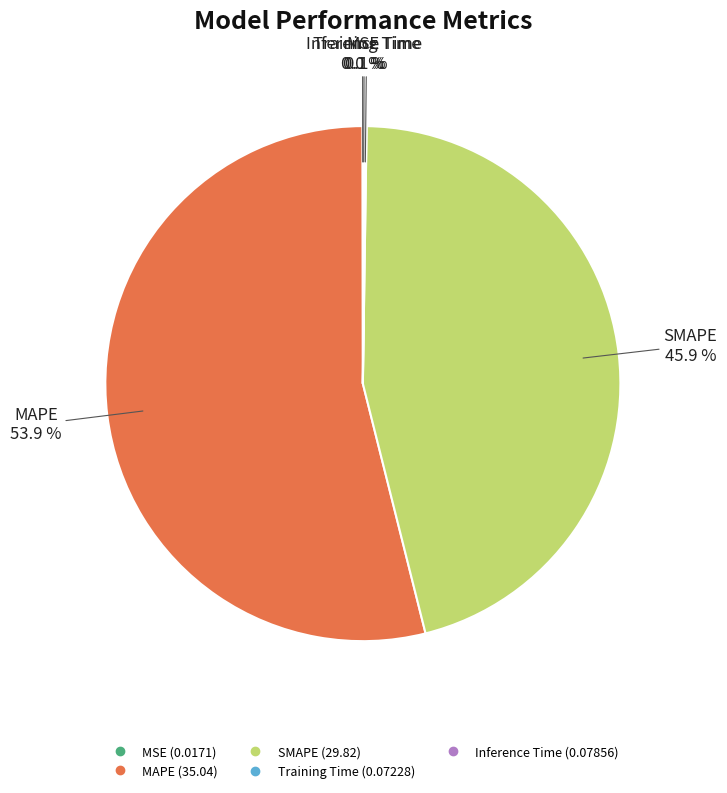

Which category has the biggest portion of the pie?

MAPE